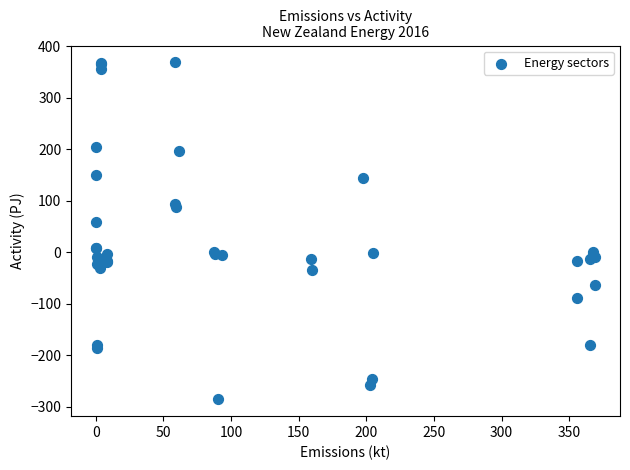

What Y value in the scatter plot is closest to 41?

58.7